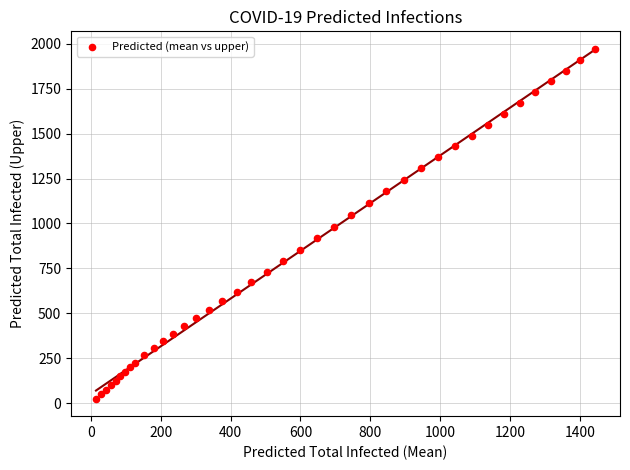

What is the range of X values (max minus min)?

1430